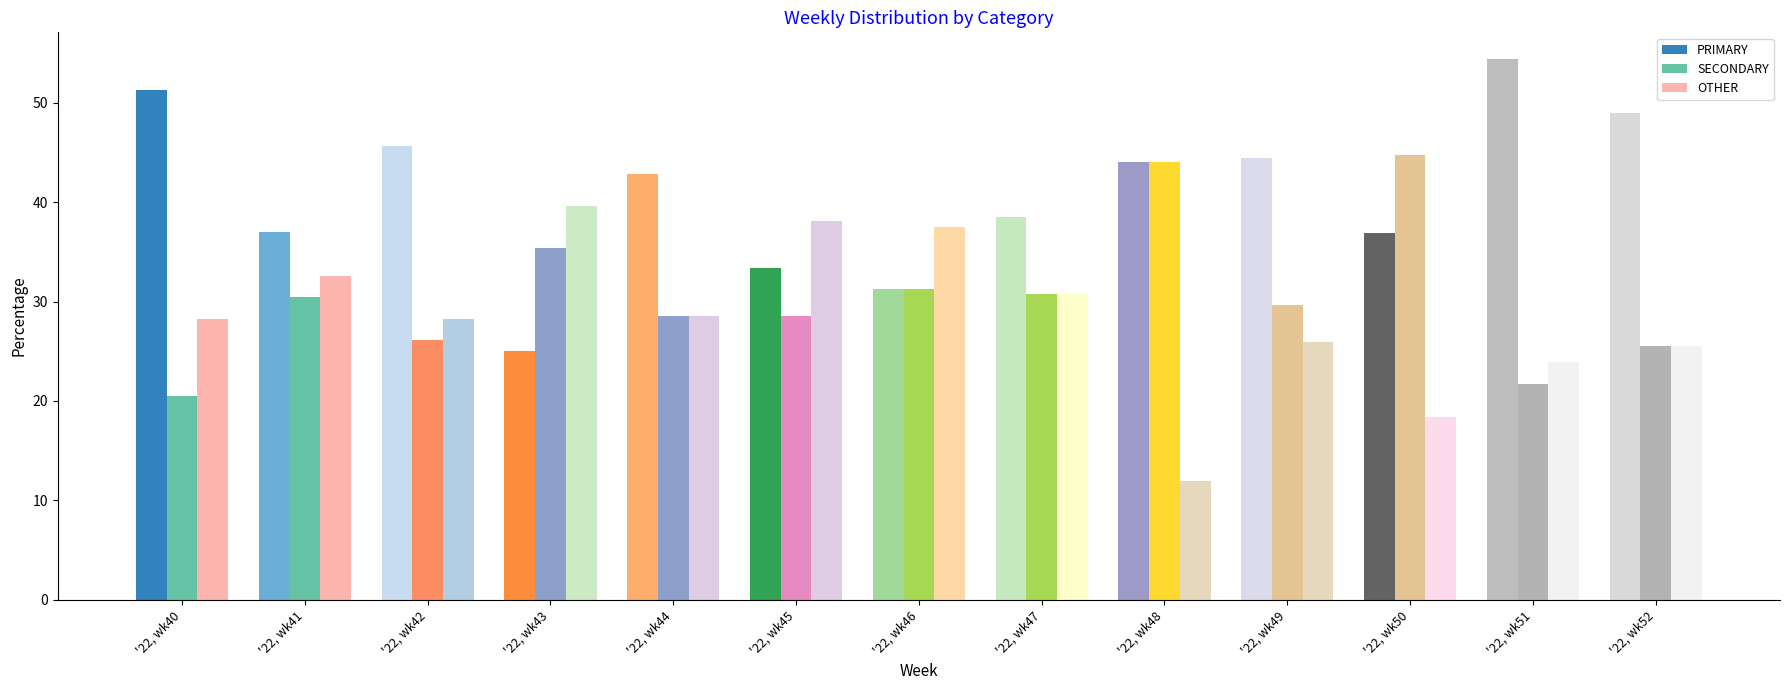

What is the value of the PRIMARY bar at the 2nd from the left?

37.0